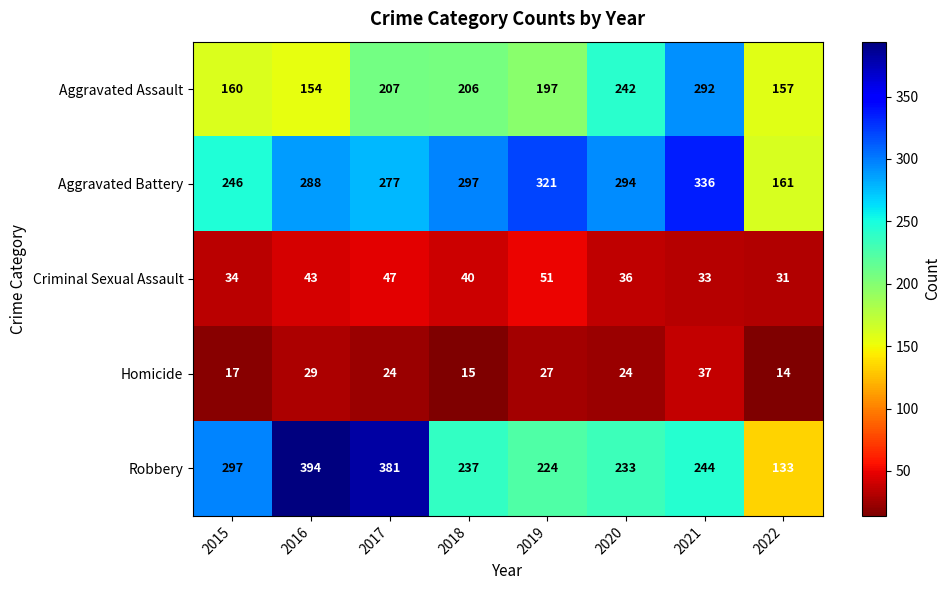

Which series has the largest total across all categories?

Aggravated Battery